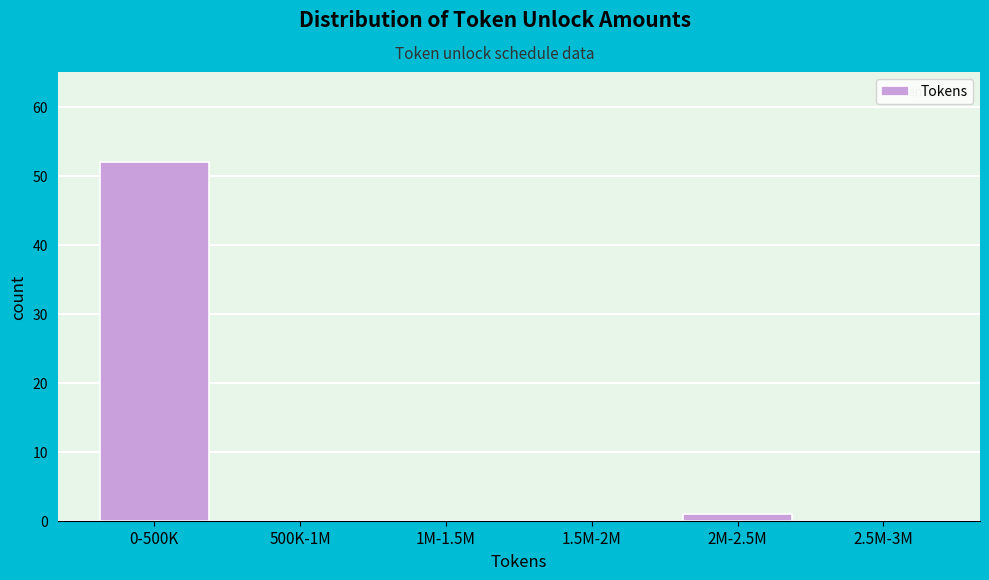

Reading left to right, what are all the values shown in this chart?

0-500K=52	500K-1M=0	1M-1.5M=0	1.5M-2M=0	2M-2.5M=1	2.5M-3M=0